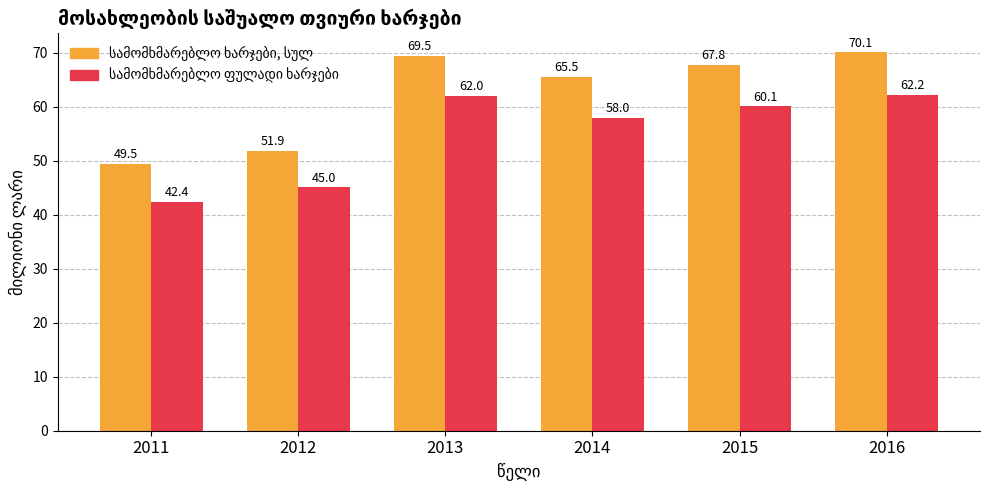

How many distinct data groups are displayed?

2